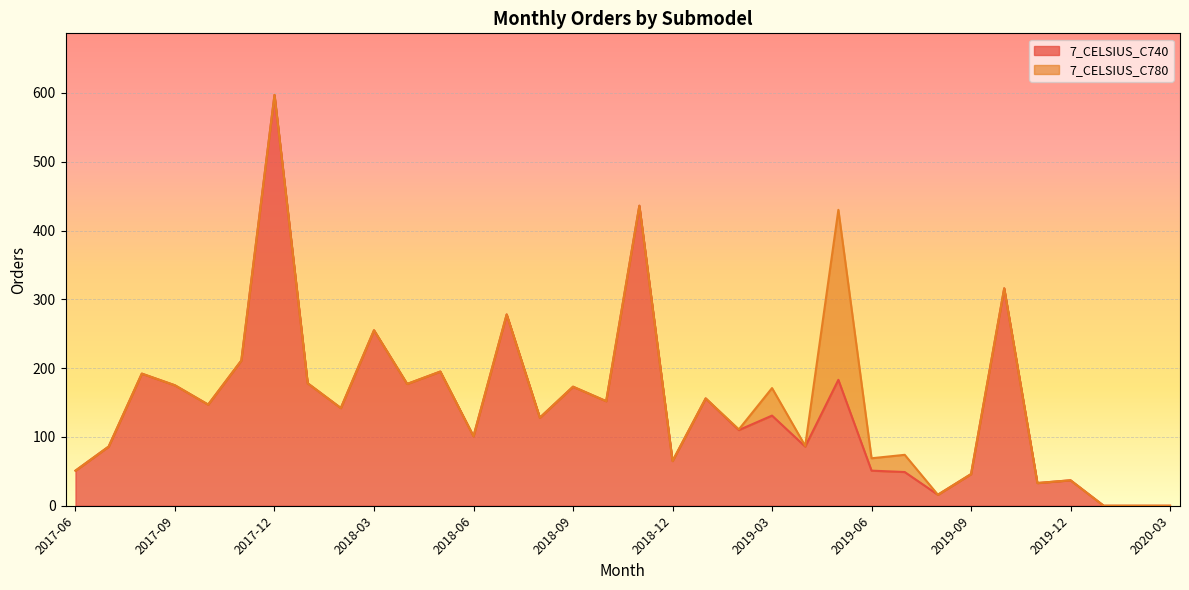

How many lines are shown in the chart?

2